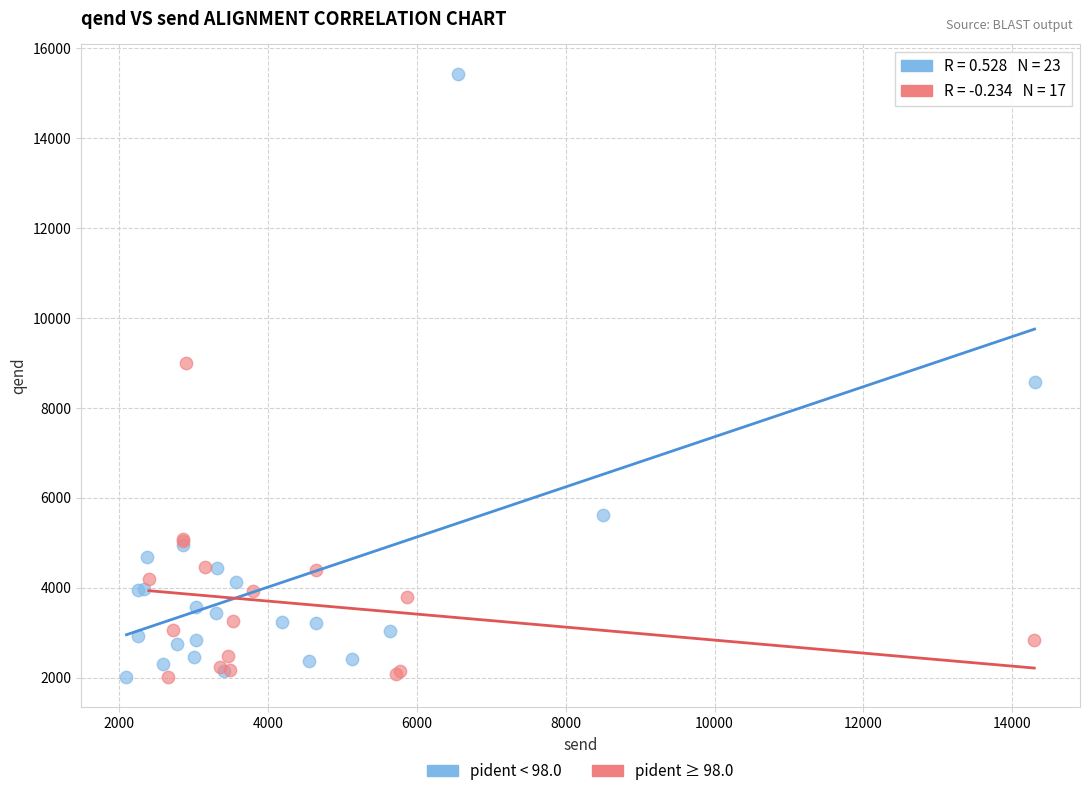

Which series contains the highest Y value?

pident < 98.0